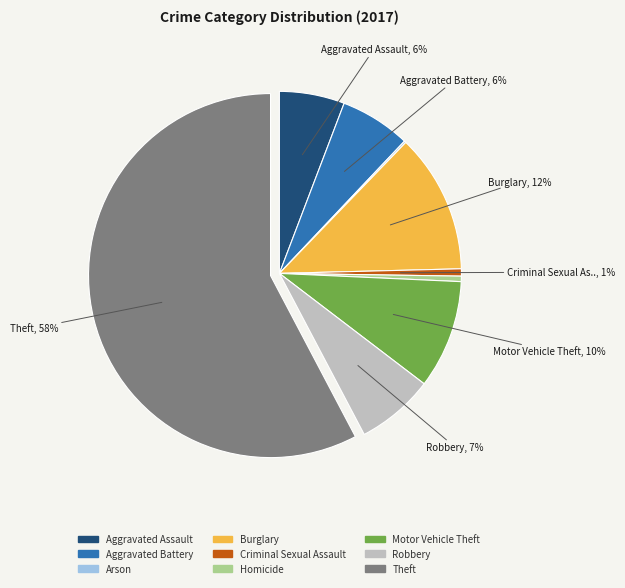

To the nearest percent, what is the difference between the largest and smallest slice percentages?

58%